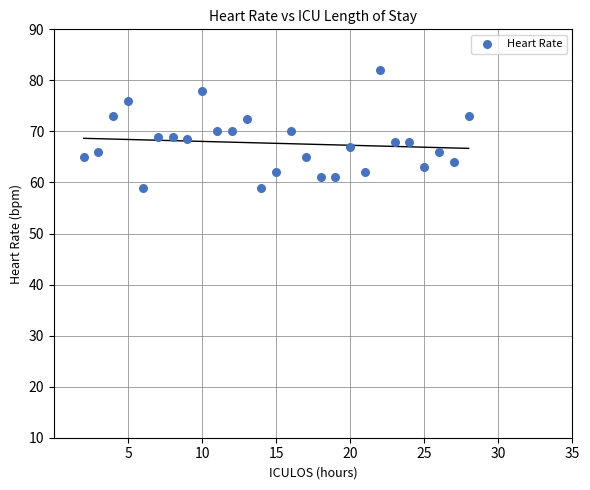

What is the range of X values (max minus min)?

26.0